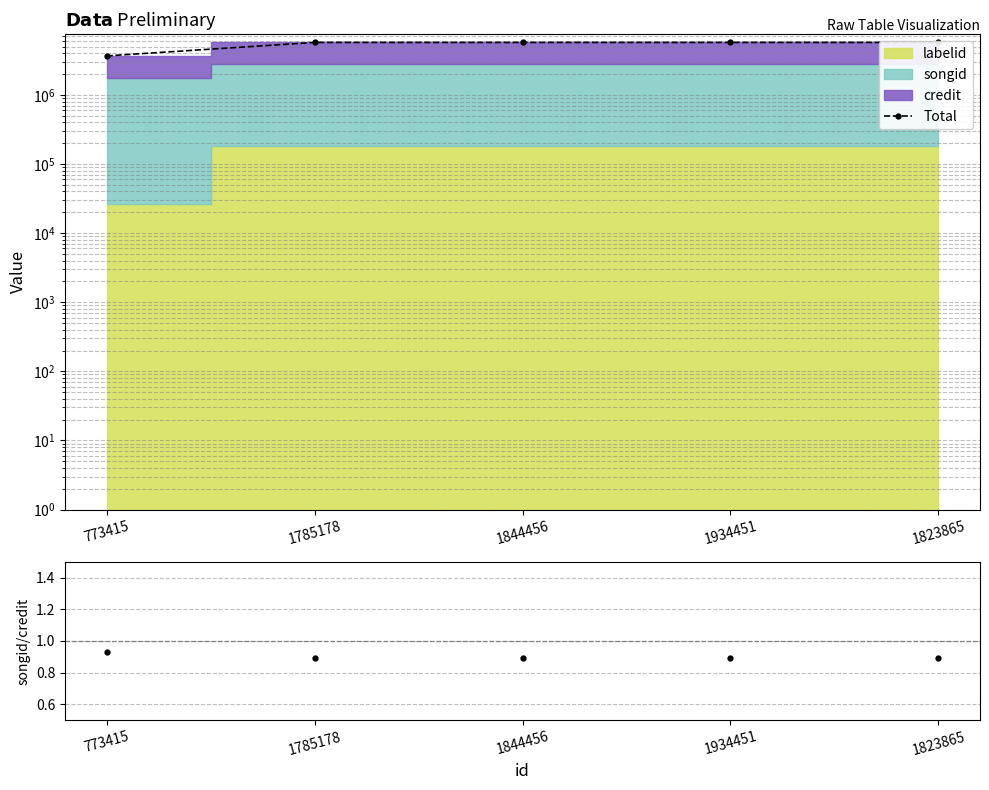

At how many categories does at least one series exceed 3593012?

5